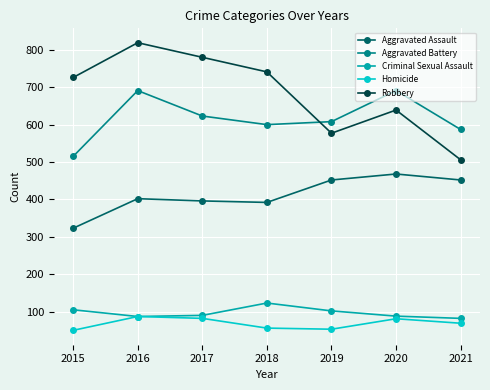

What is the difference between the maximum and second lowest values in the Aggravated Assault series?

76